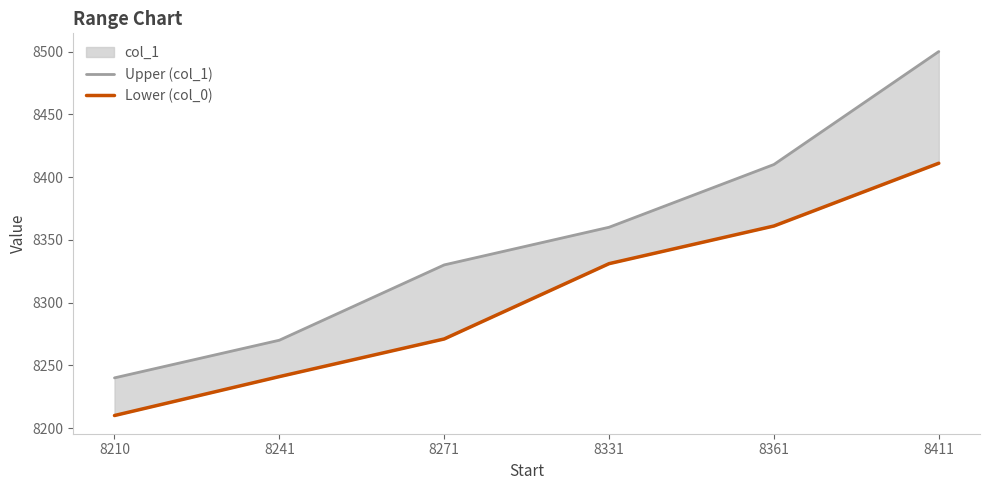

Rank the series by their maximum value, from highest to lowest.

Upper (col_1), Lower (col_0)